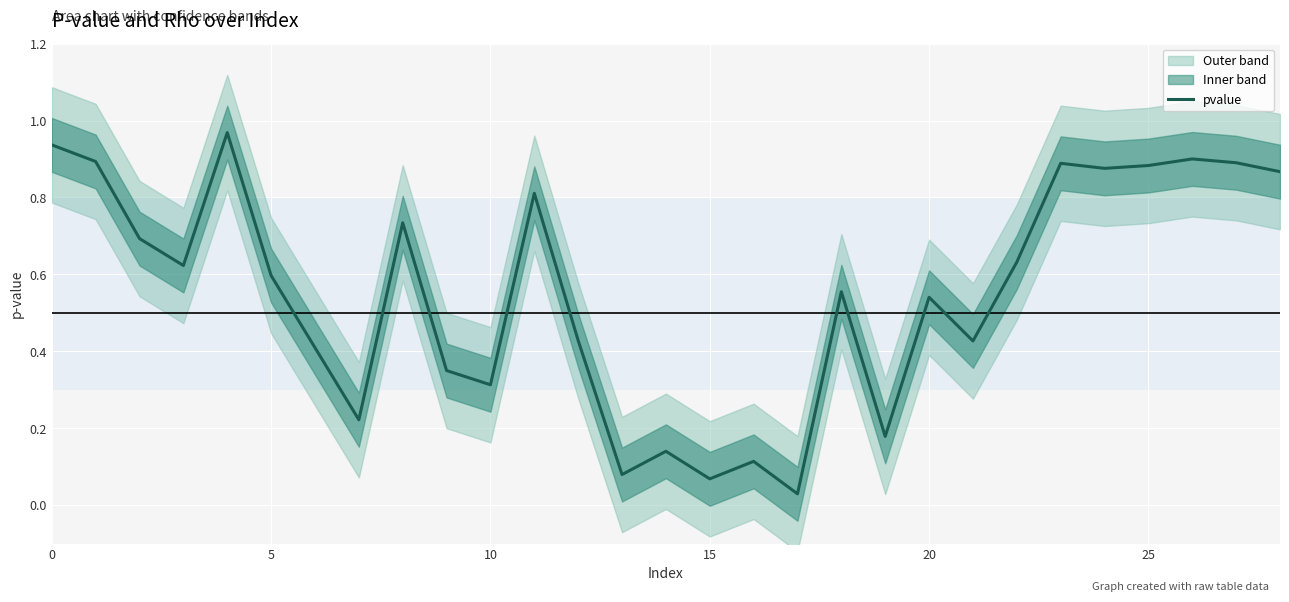

What is the sum of all values?

16.0